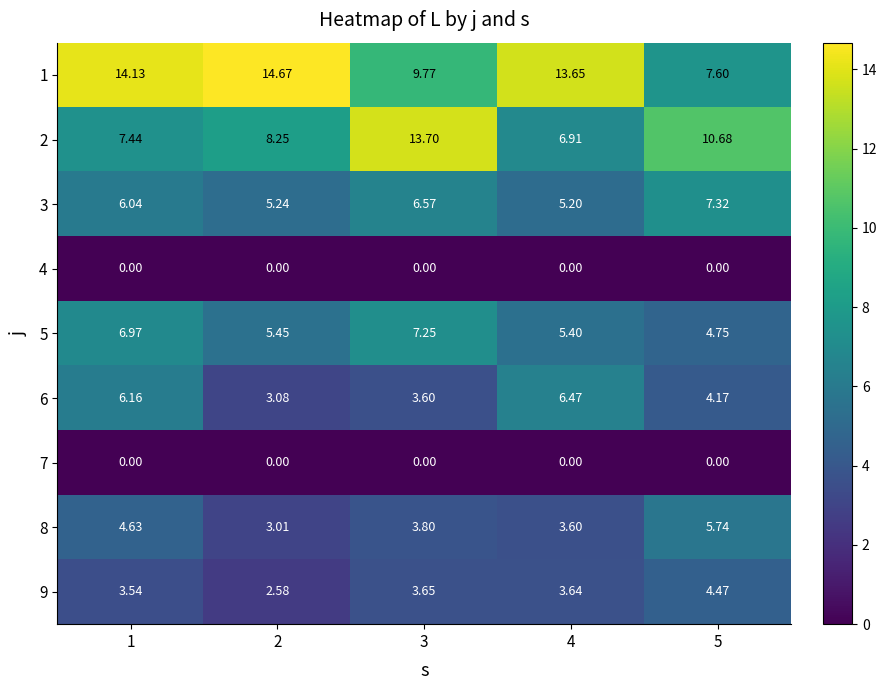

How many values in the 2 series are below 8?

2